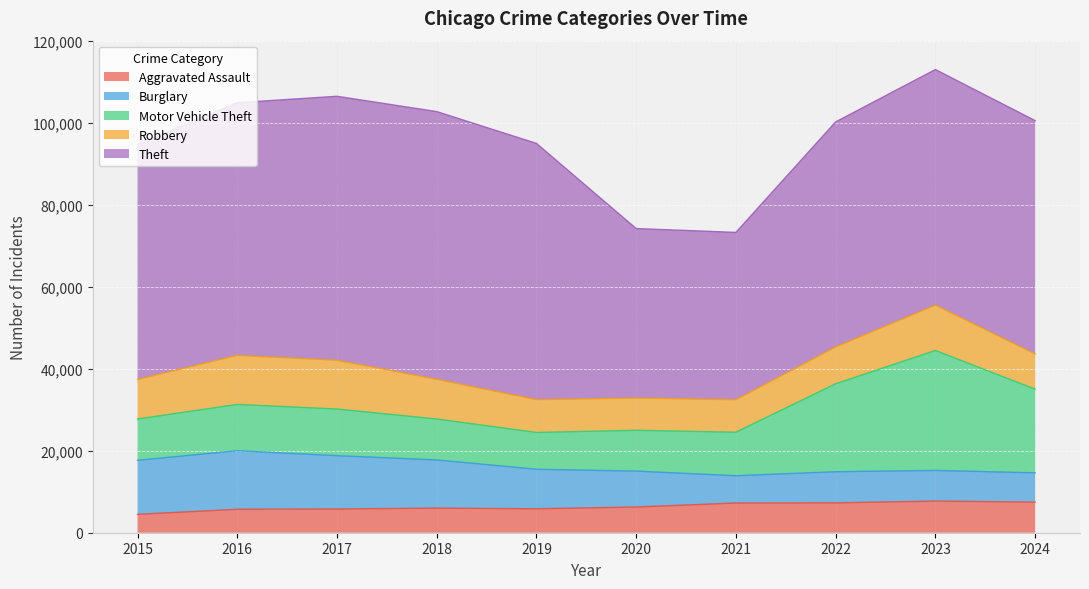

Where is Motor Vehicle Theft nearest to the value 19115?

2024